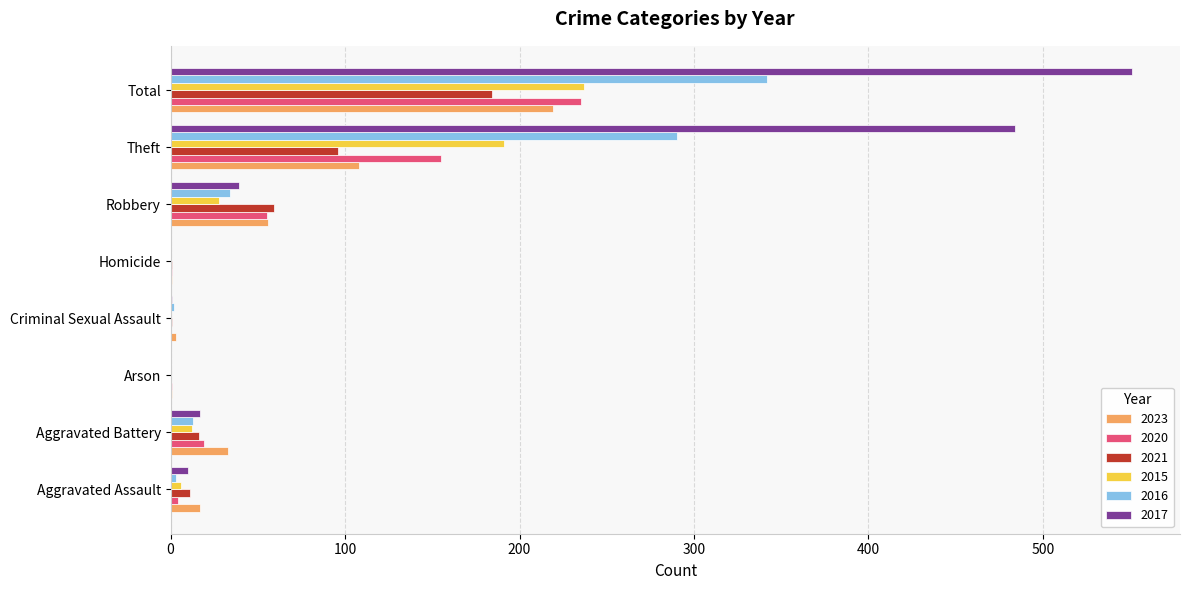

At which category does the chart reach its peak across all series?

Total